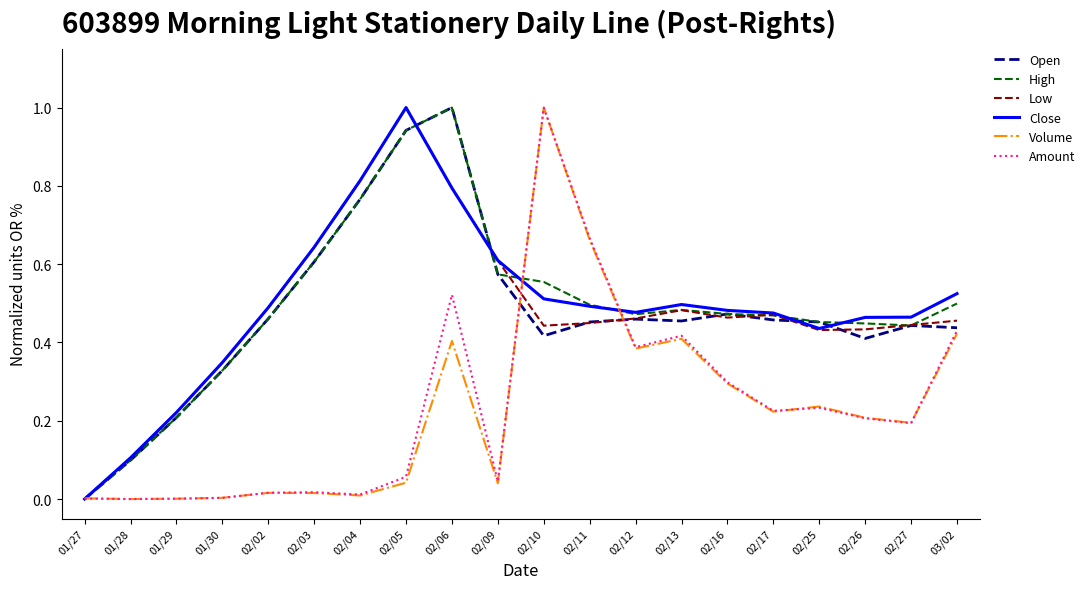

The value of Volume at 02/02 is 0.0. True or false?

True